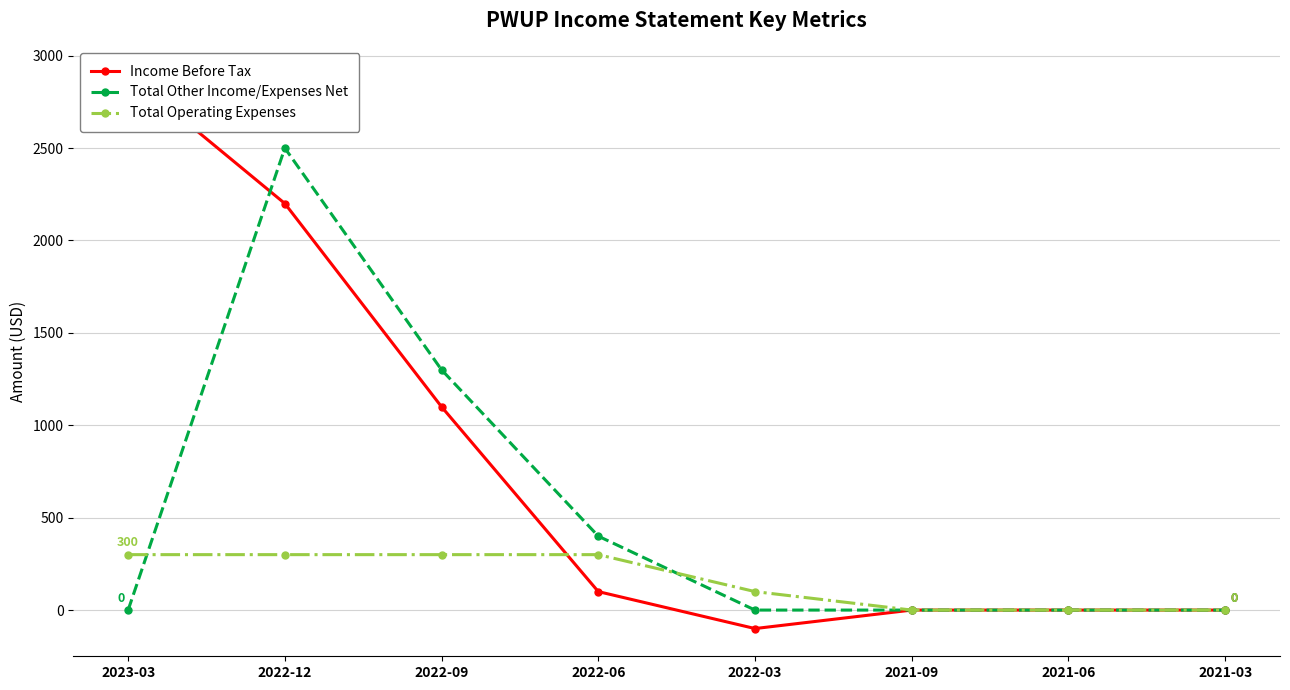

True or false: Total Other Income/Expenses Net and Total Operating Expenses intersect in this chart.

True